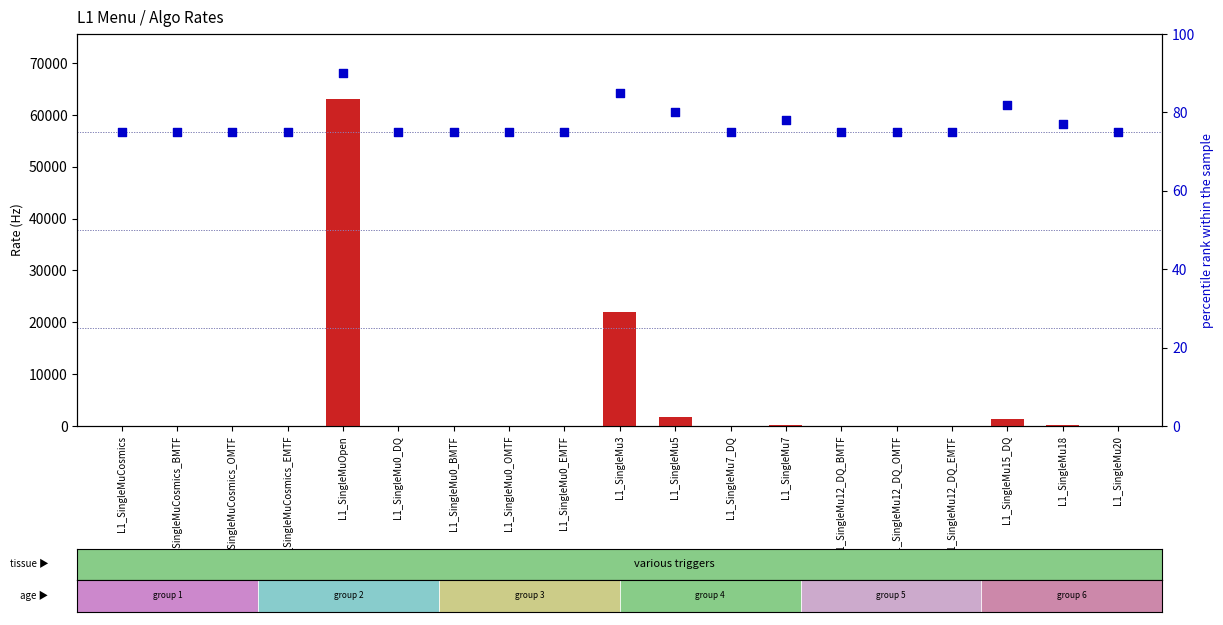

Which series contains the highest Y value?

count